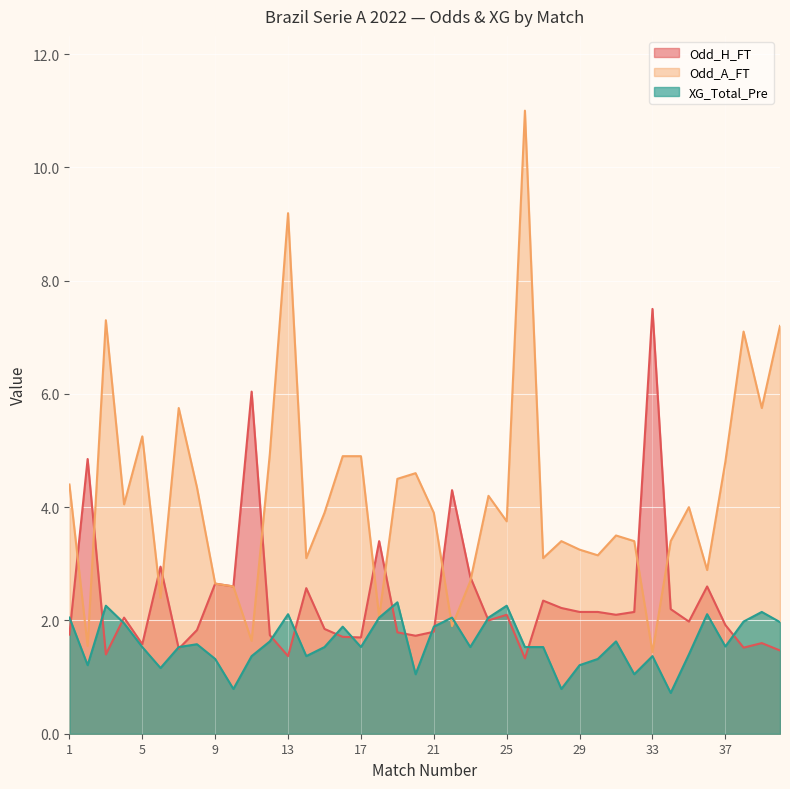

How many data points in XG_Total_Pre are above 1?

37